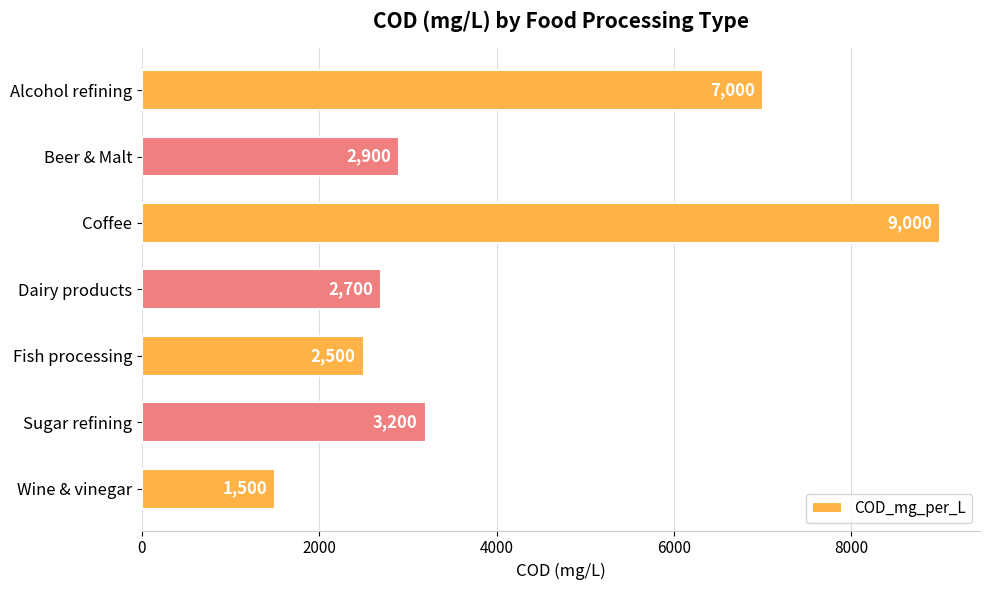

Reading top to bottom, what are all the values shown in this chart?

7000	2900	9000	2700	2500	3200	1500